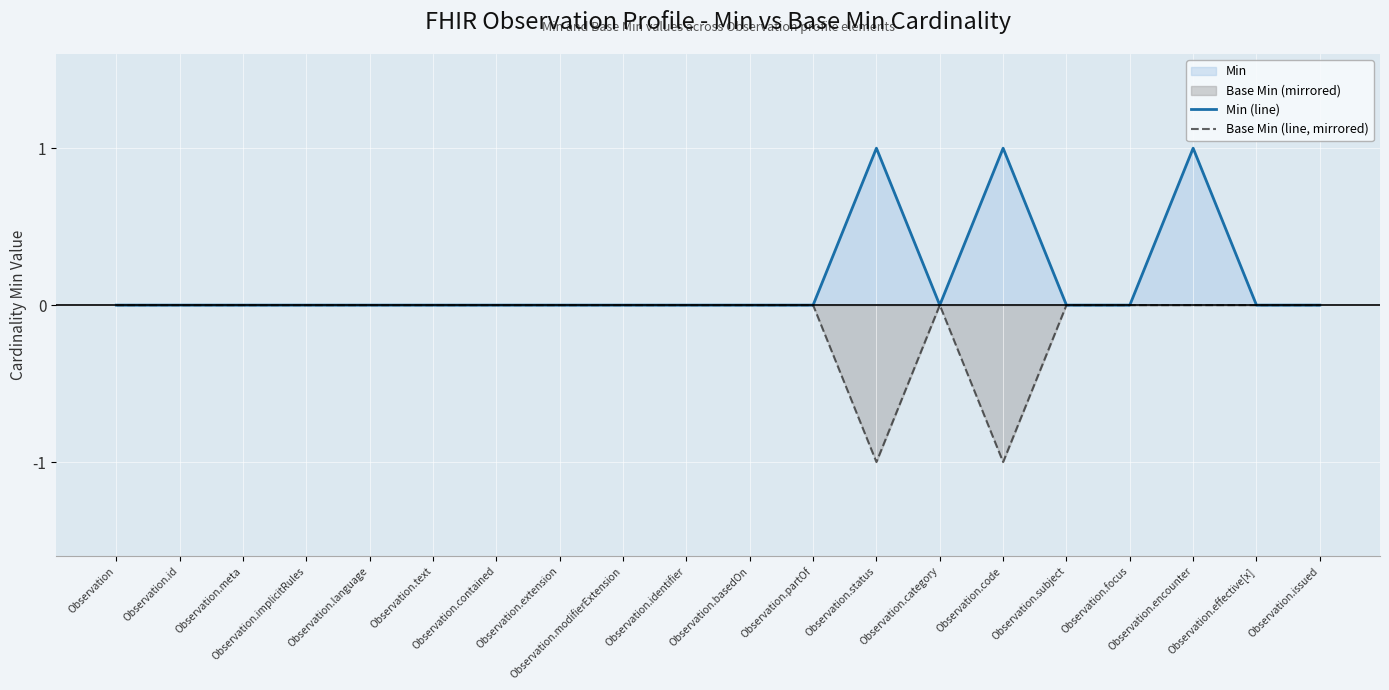

The Min (line) series shows 0 at Observation.partOf. True or false?

True